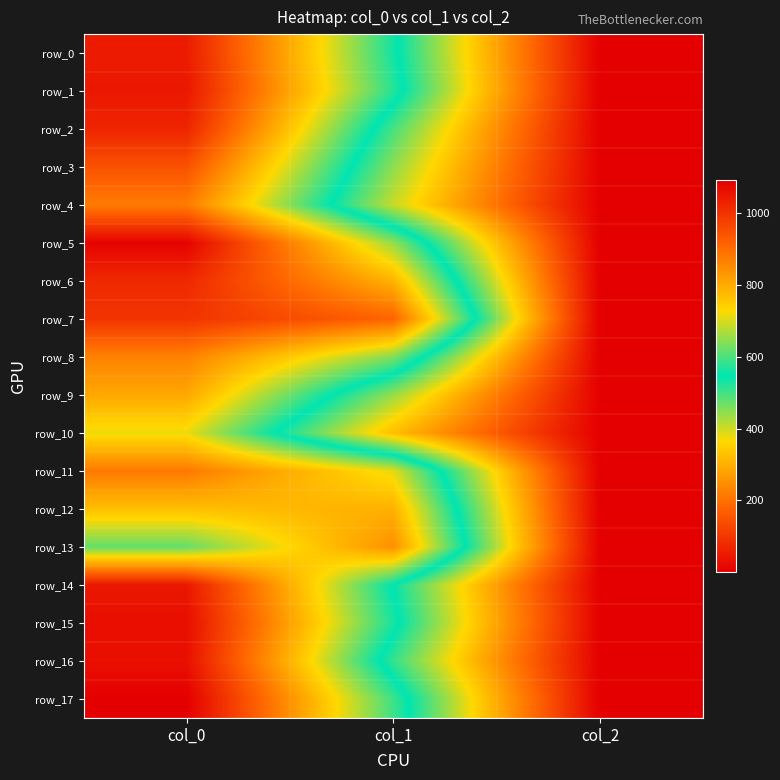

Is it true that row_7 equals 3.2 at col_2?

False